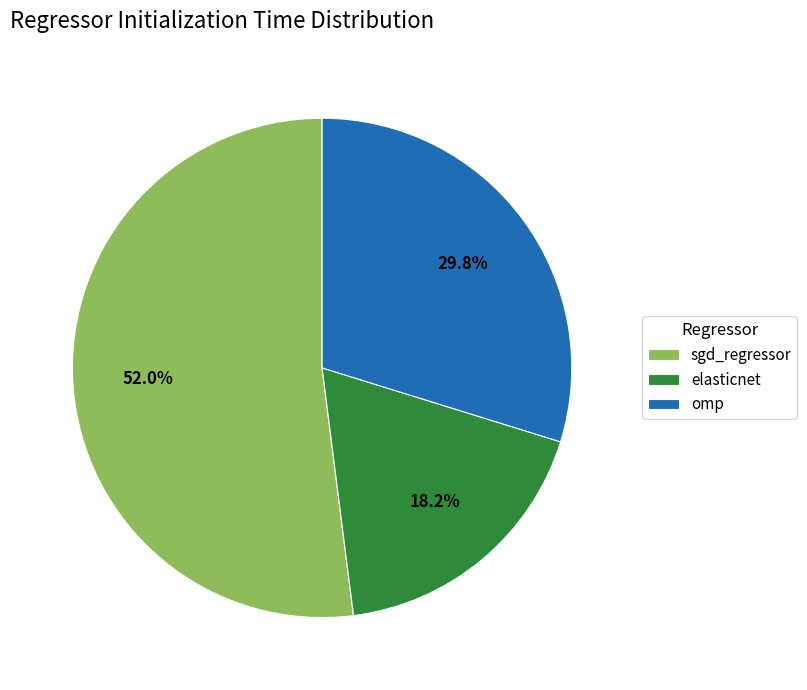

To the nearest percent, what portion does omp represent?

30%